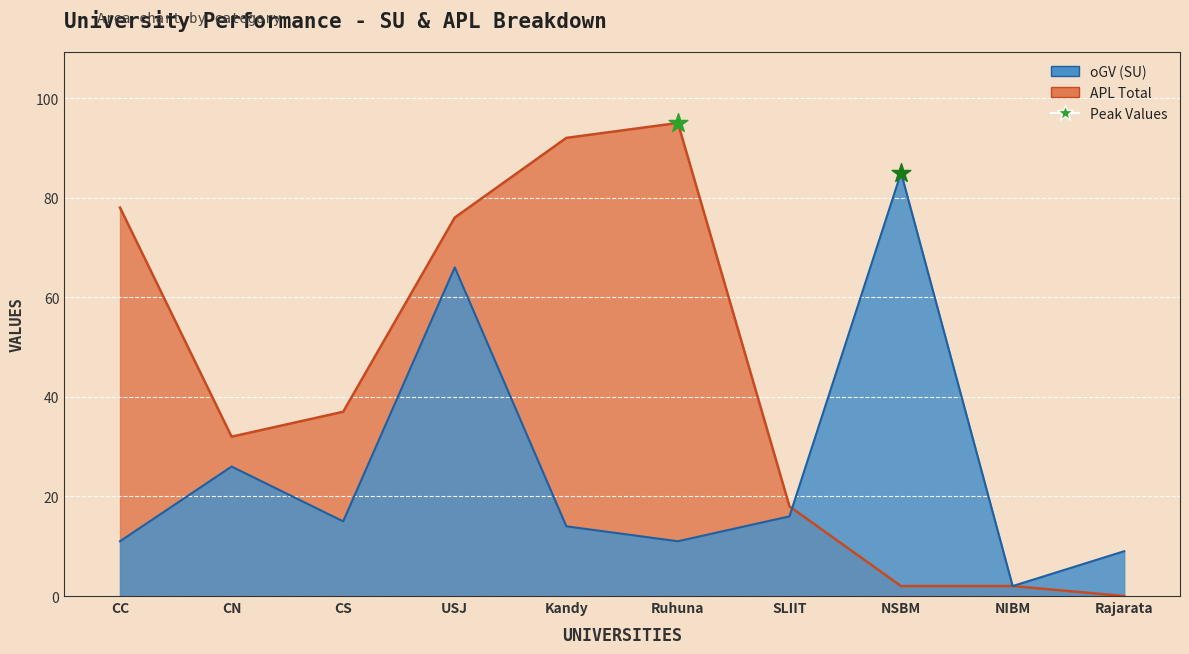

Which series reaches the minimum Y coordinate?

APL Total Line